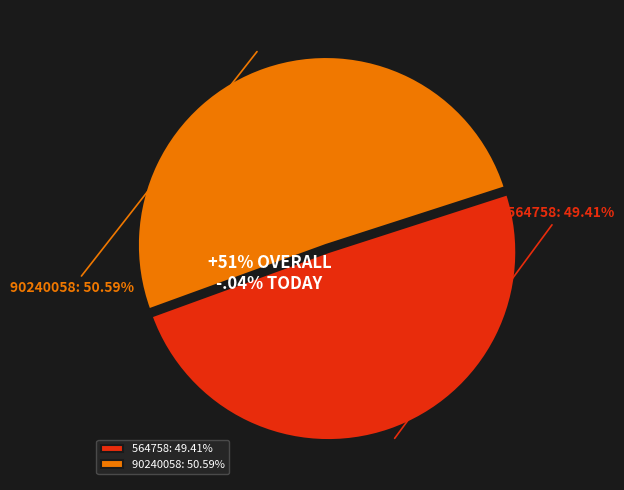

How many segments does this pie chart have?

2